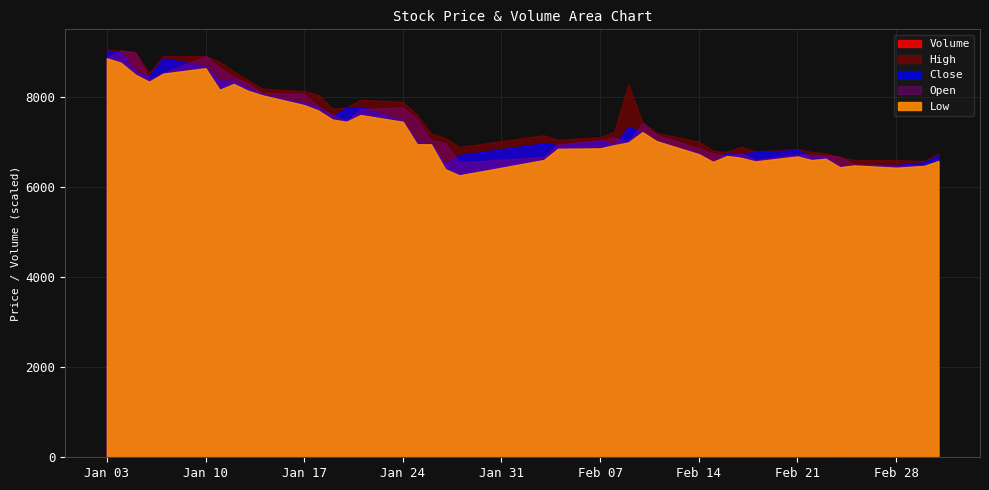

At which label does Volume reach its peak?

2022-02-09